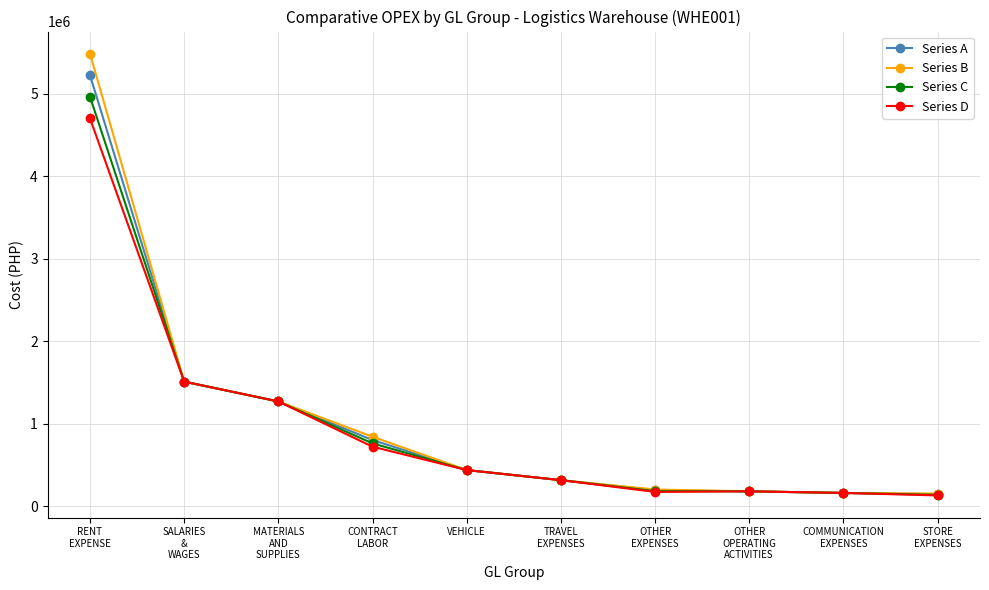

Which series has the widest spread of values?

Series B